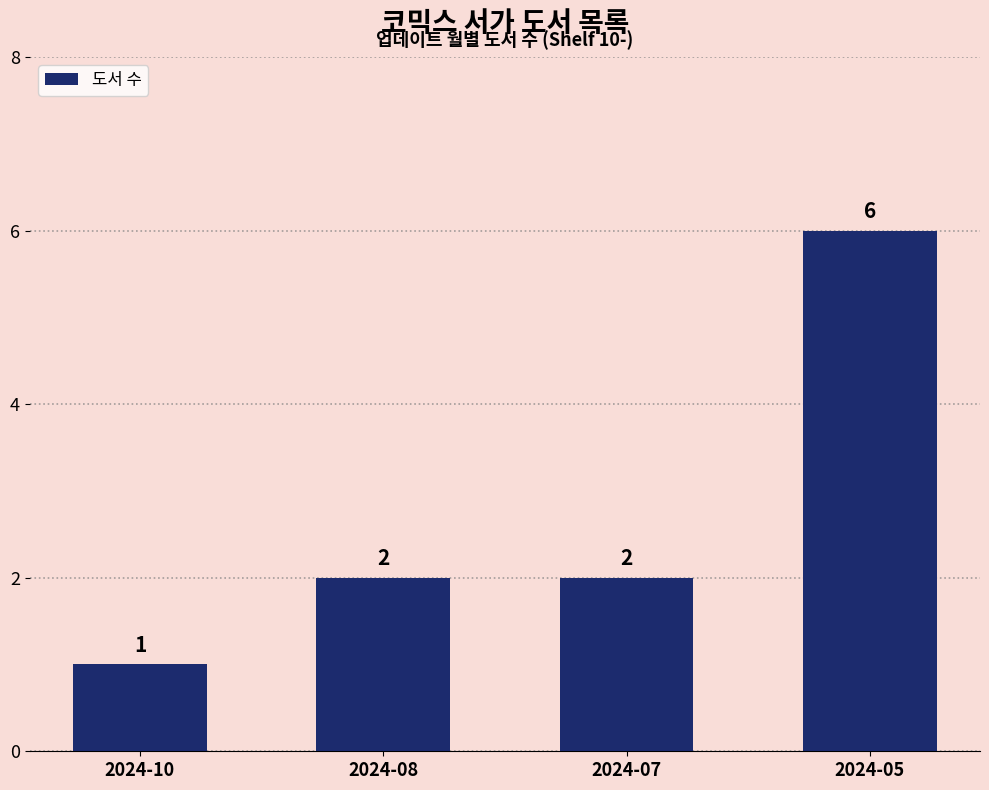

What is the maximum value shown in the chart?

6